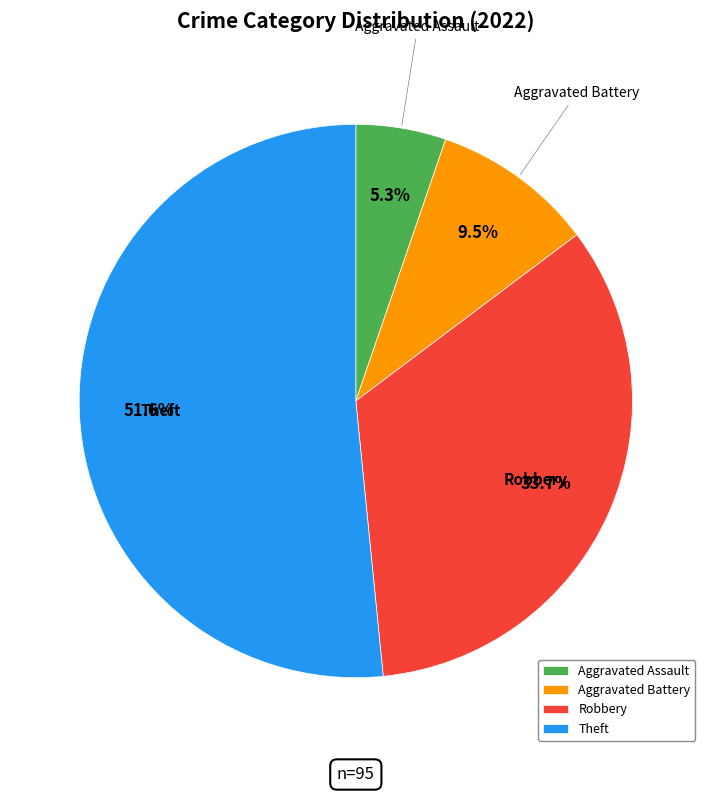

To the nearest percent, what is the difference between the Theft and Robbery slice percentages?

18%